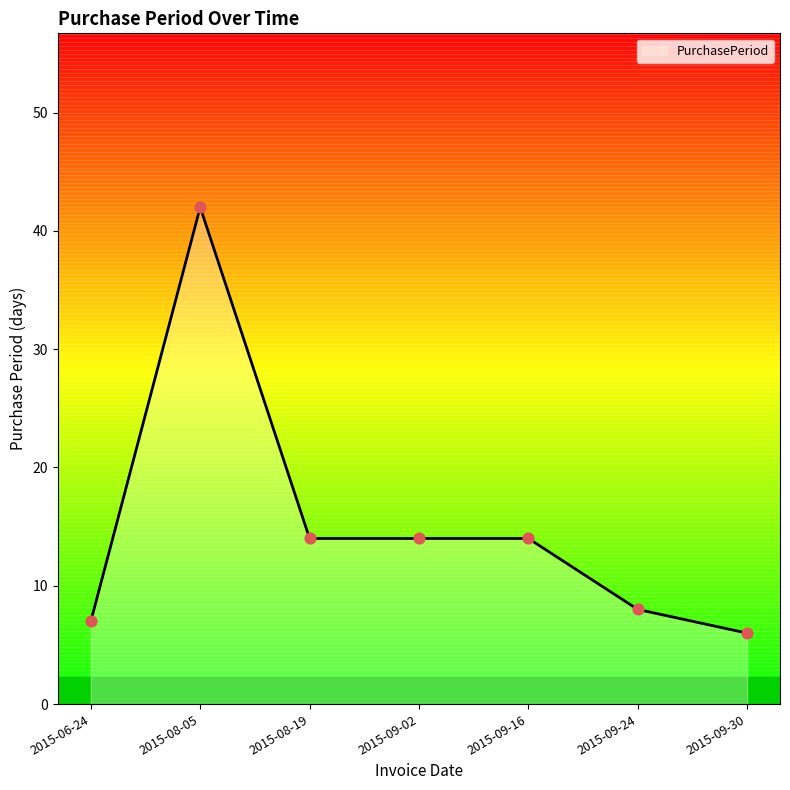

What is the ratio of the value at 2015-09-16 to the value at 2015-09-30?

2.3